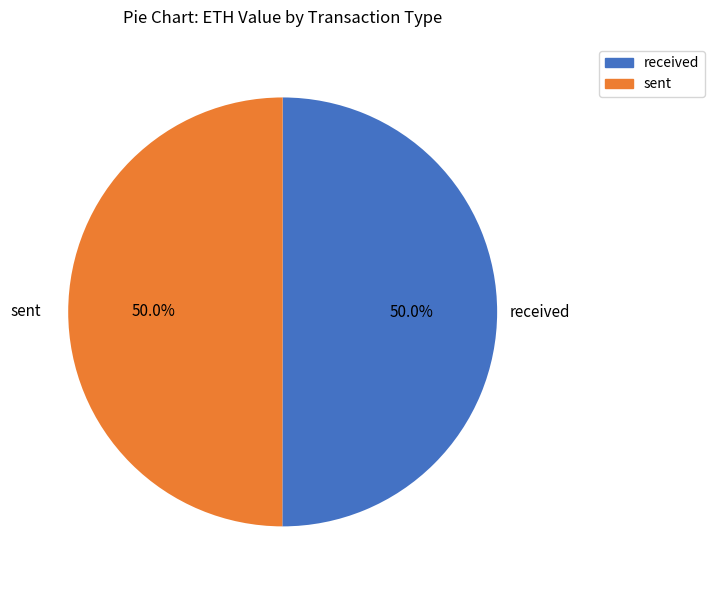

What is the ratio of the value at sent to the value at received?

1.0